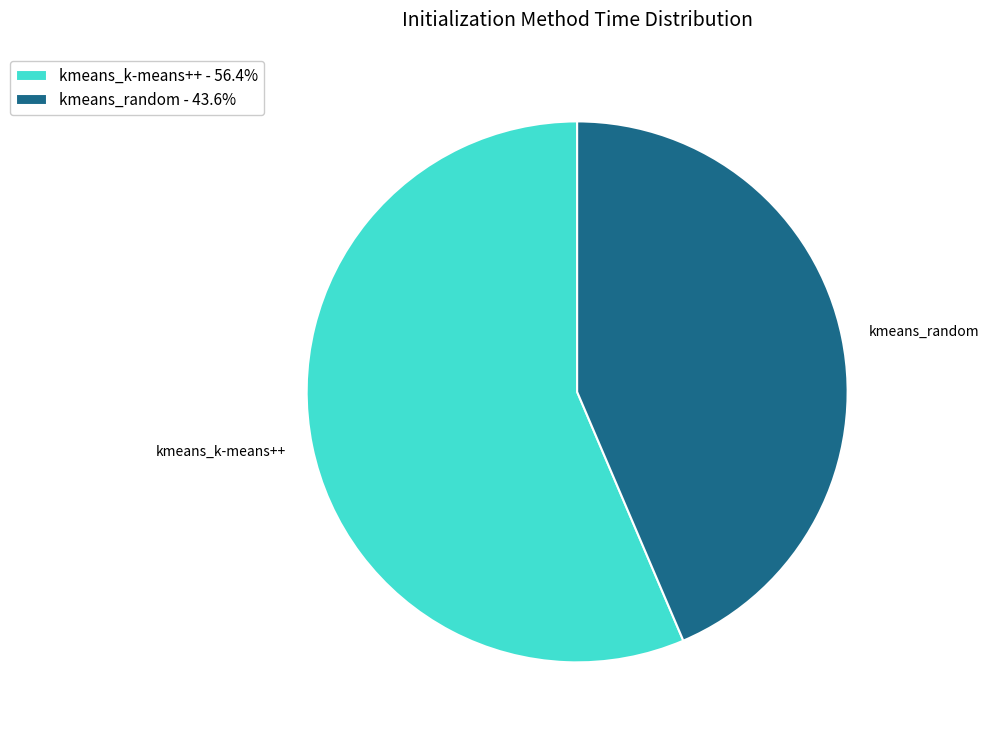

Which category has the biggest portion of the pie?

kmeans_k-means++